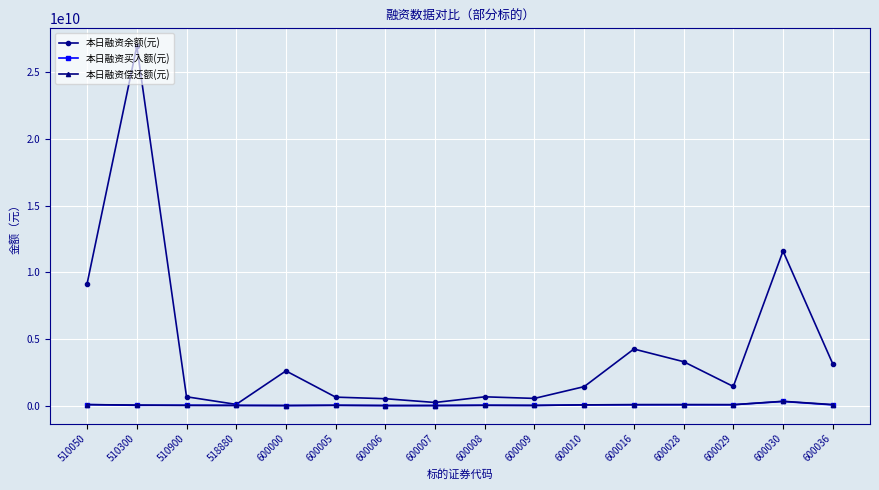

At which category is the sum across all series the highest?

510300